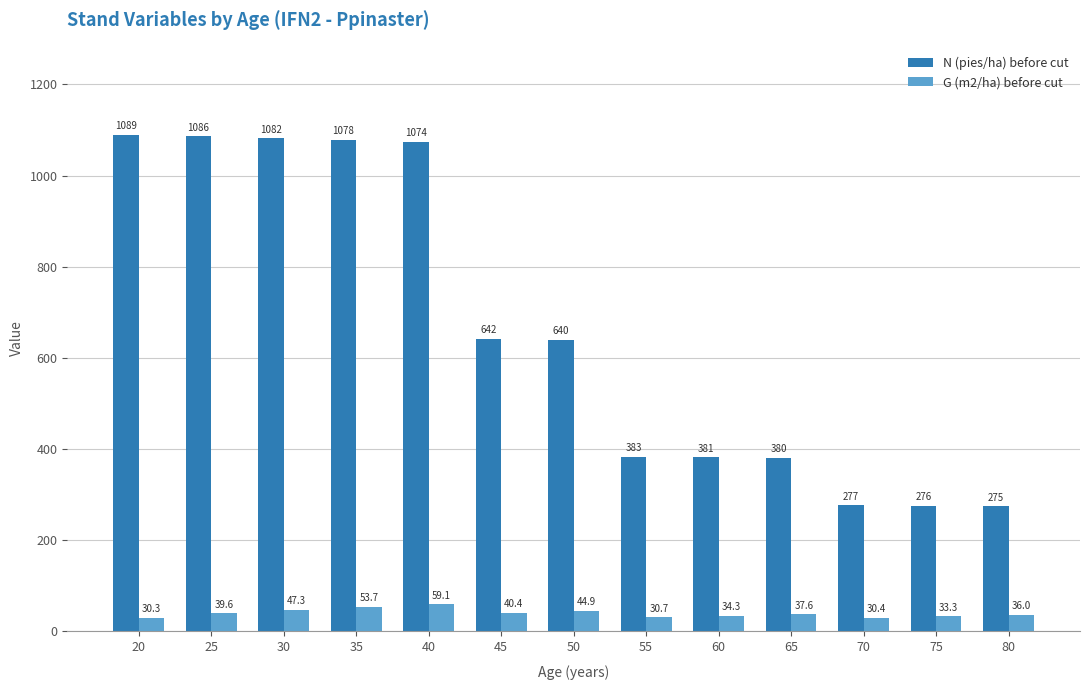

What is the approximate value of G (m2/ha) before cut at 70?

30.4